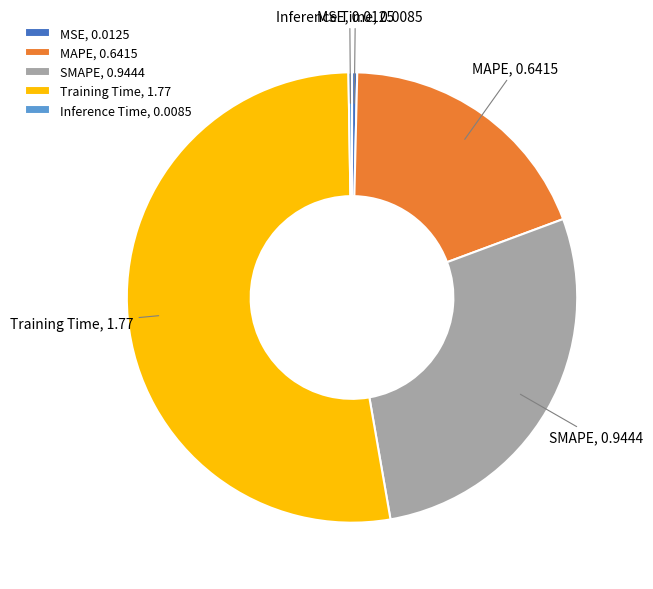

True or false: Training Time accounts for 52% of the total.

True